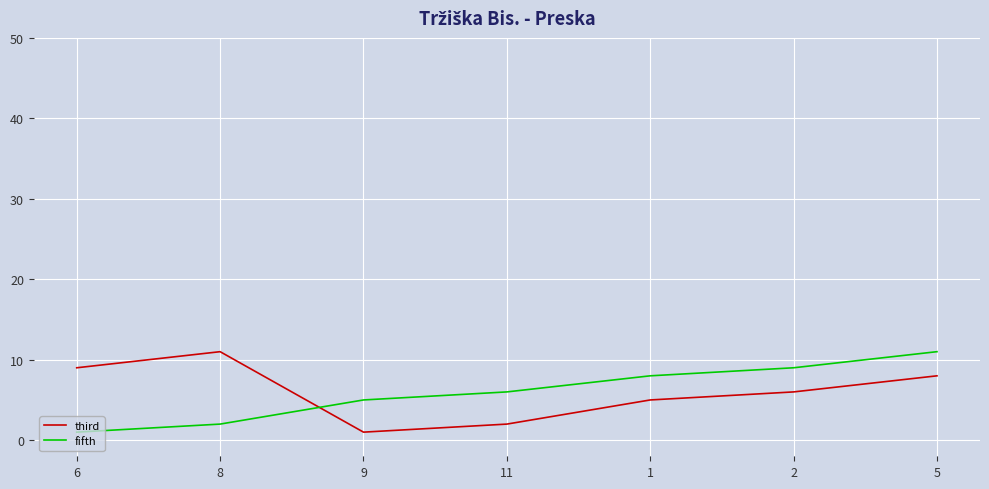

Where do fifth and third first cross each other?

8 and 9